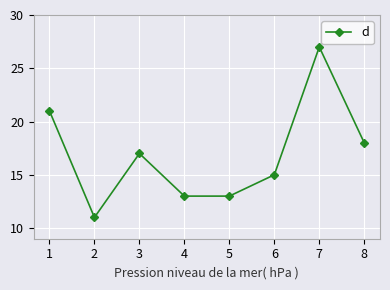

Is it true that the value at 6 is 9?

False